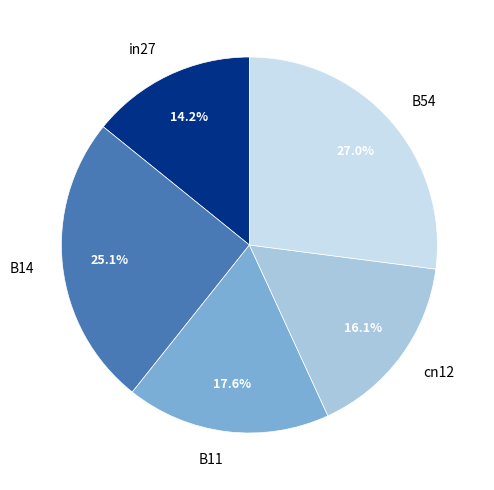

What is the largest slice in the pie chart?

B54